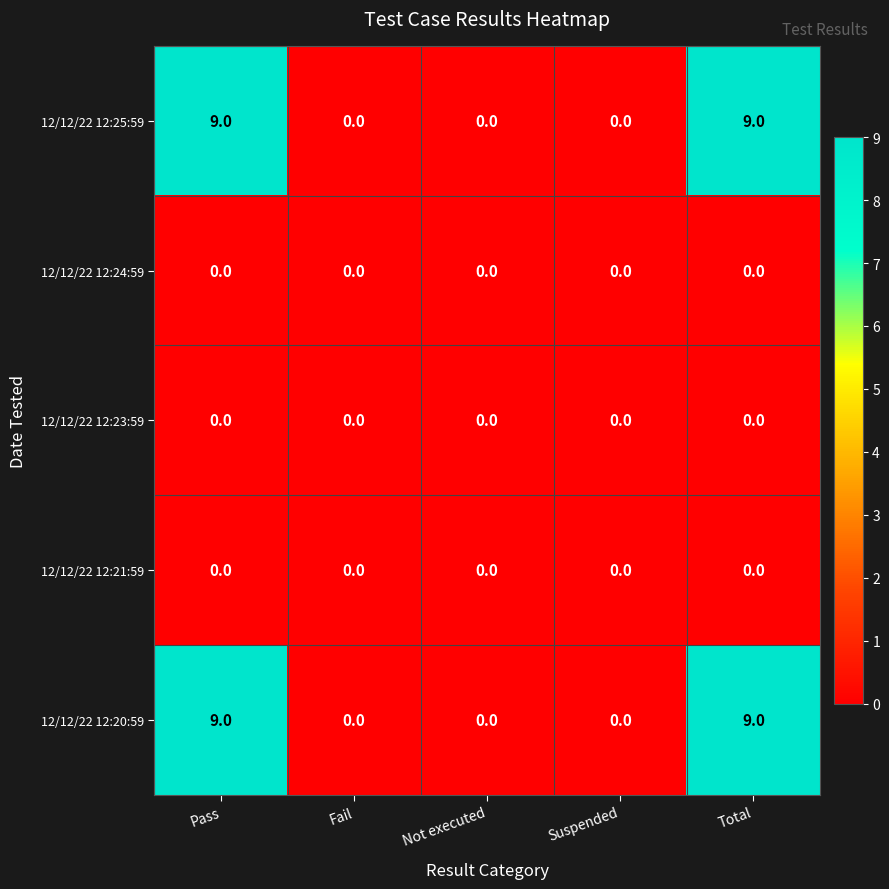

Is the value of 12/12/22 12:20:59 at Total greater than the value of 12/12/22 12:25:59 at Not executed?

Yes